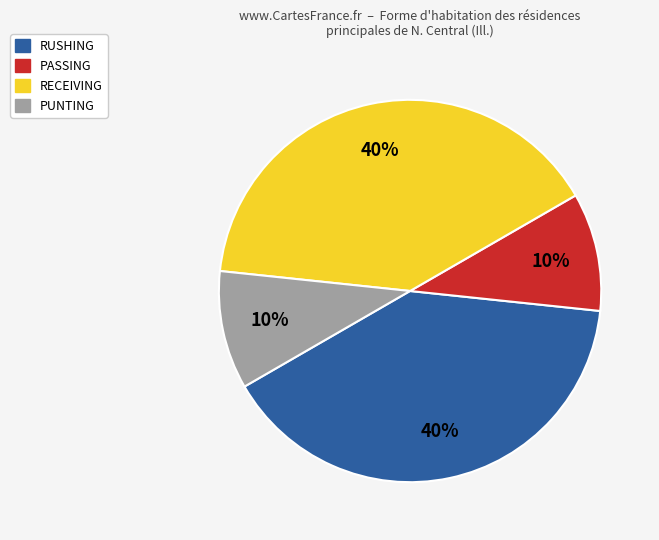

Is there a majority slice in this chart?

No